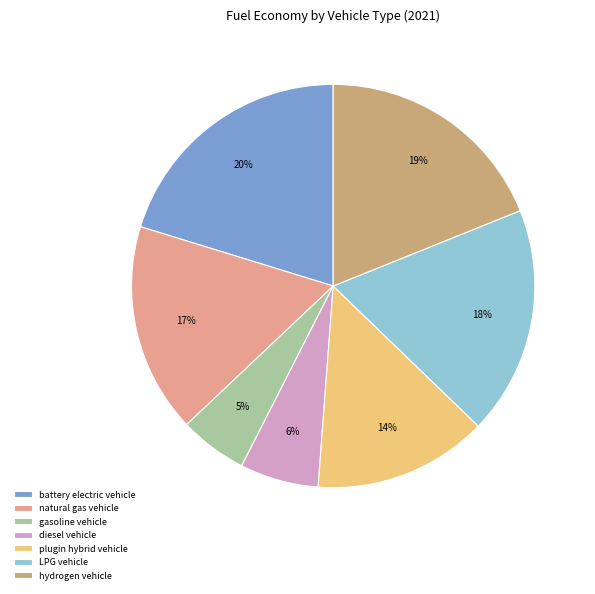

Combined, do battery electric vehicle and LPG vehicle account for over 50%?

No